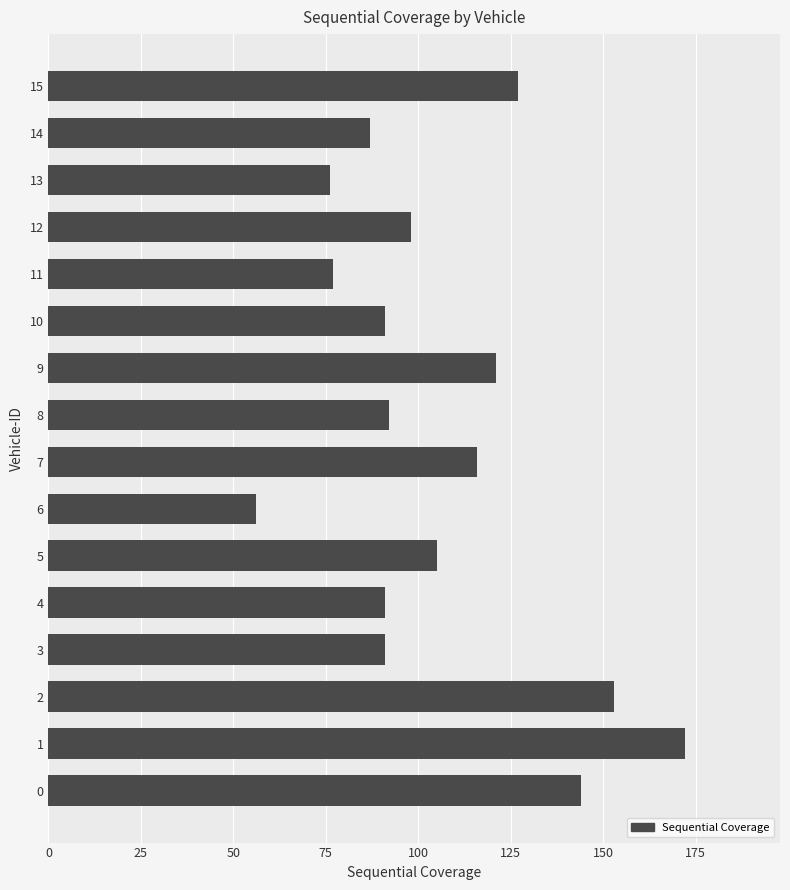

Does the chart contain any negative values?

No